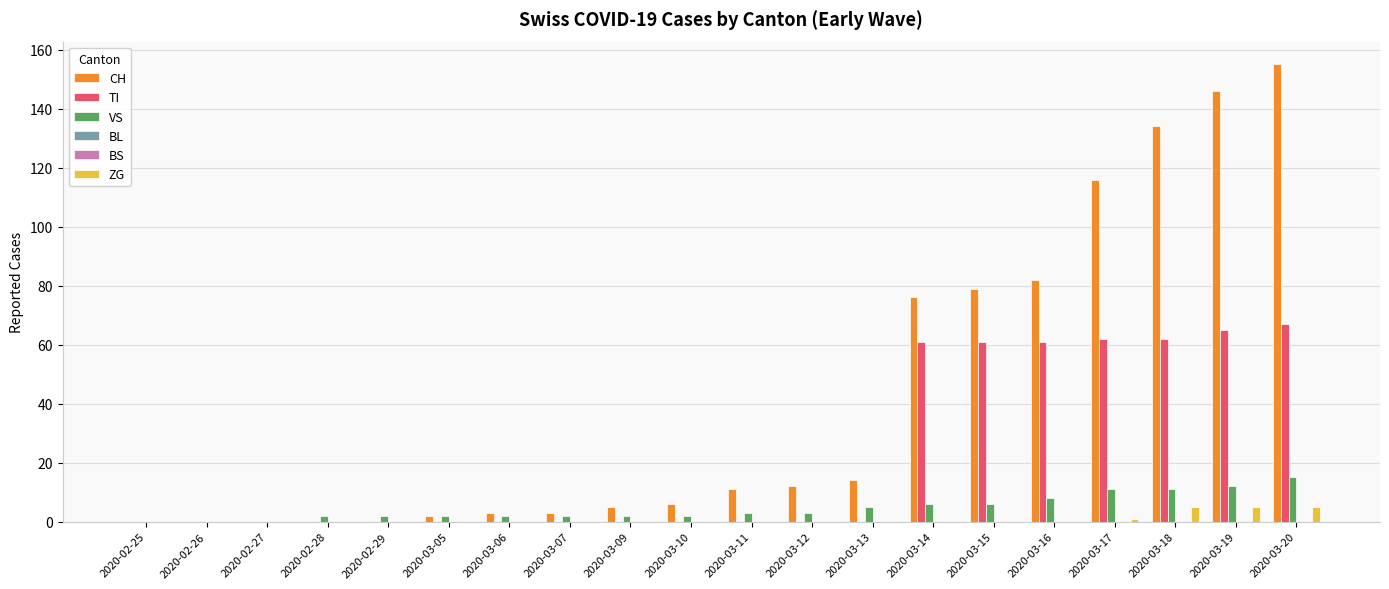

Reading right to left, what are all the values shown in this chart?

CH: 155	146	134	116	82	79	76	14	12	11	6	5	3	3	2	0	0	0	0	0
TI: 67	65	62	62	61	61	61	0	0	0	0	0	0	0	0	0	0	0	0	0
VS: 15	12	11	11	8	6	6	5	3	3	2	2	2	2	2	2	2	0	0	0
BL: 0	0	0	0	0	0	0	0	0	0	0	0	0	0	0	0	0	0	0	0
BS: 0	0	0	0	0	0	0	0	0	0	0	0	0	0	0	0	0	0	0	0
ZG: 5	5	5	1	0	0	0	0	0	0	0	0	0	0	0	0	0	0	0	0